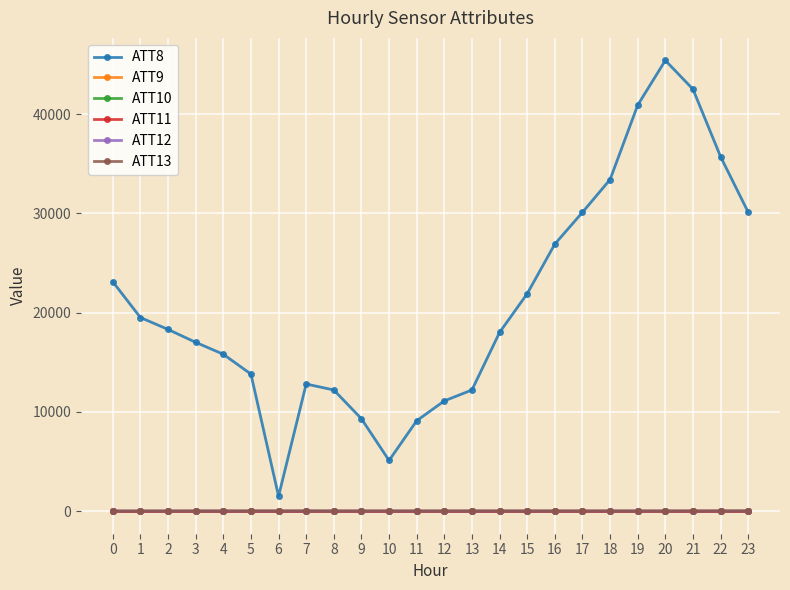

What is the value of the ATT11 point at the 22nd from the left?

-10.0